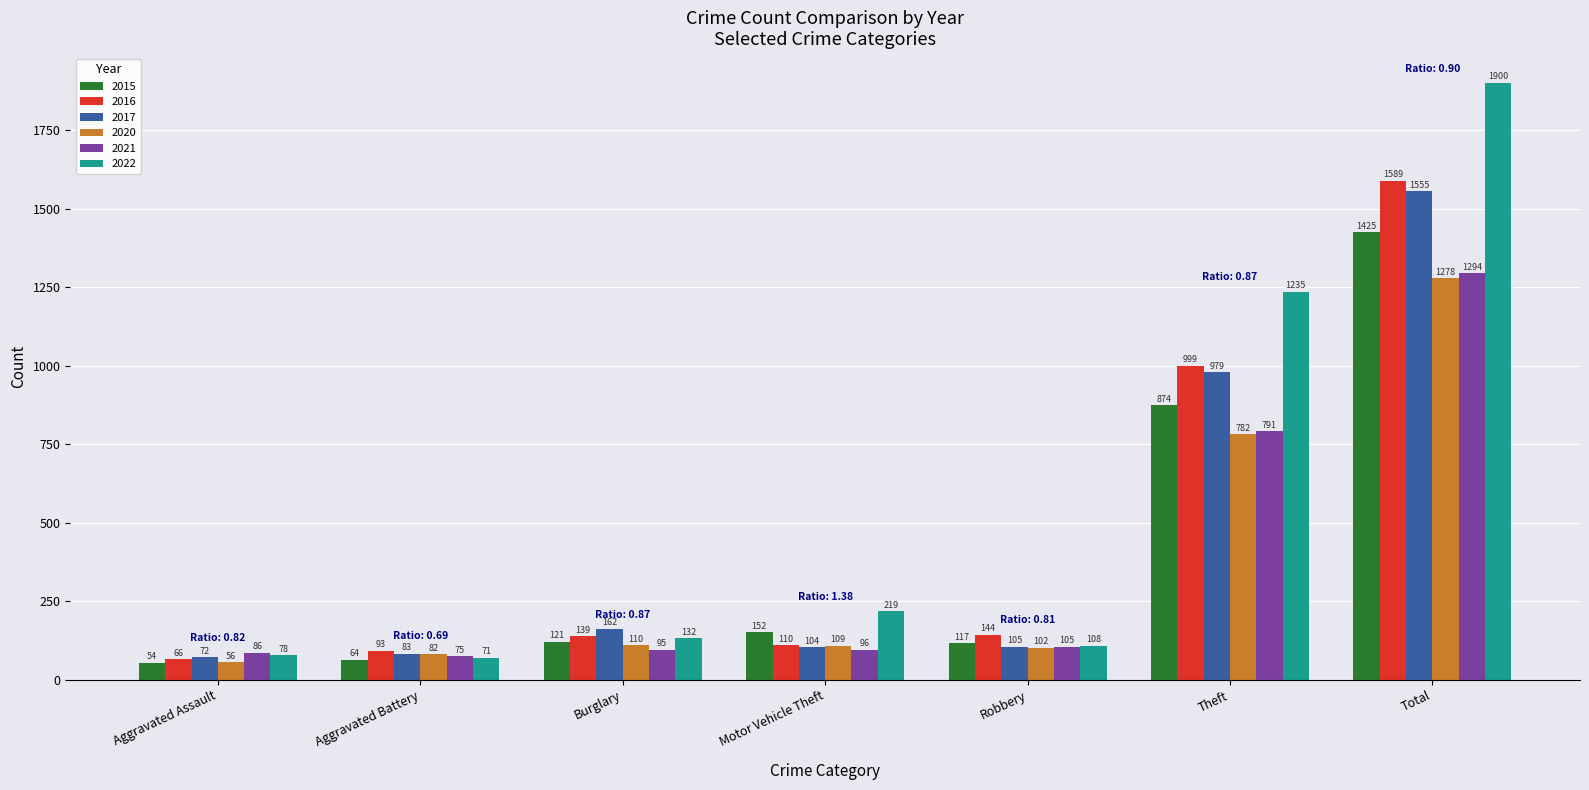

Reading left to right, list all the values displayed in this chart.

2015: 54	64	121	152	117	874	1425
2016: 66	93	139	110	144	999	1589
2017: 72	83	162	104	105	979	1555
2020: 56	82	110	109	102	782	1278
2021: 86	75	95	96	105	791	1294
2022: 78	71	132	219	108	1235	1900